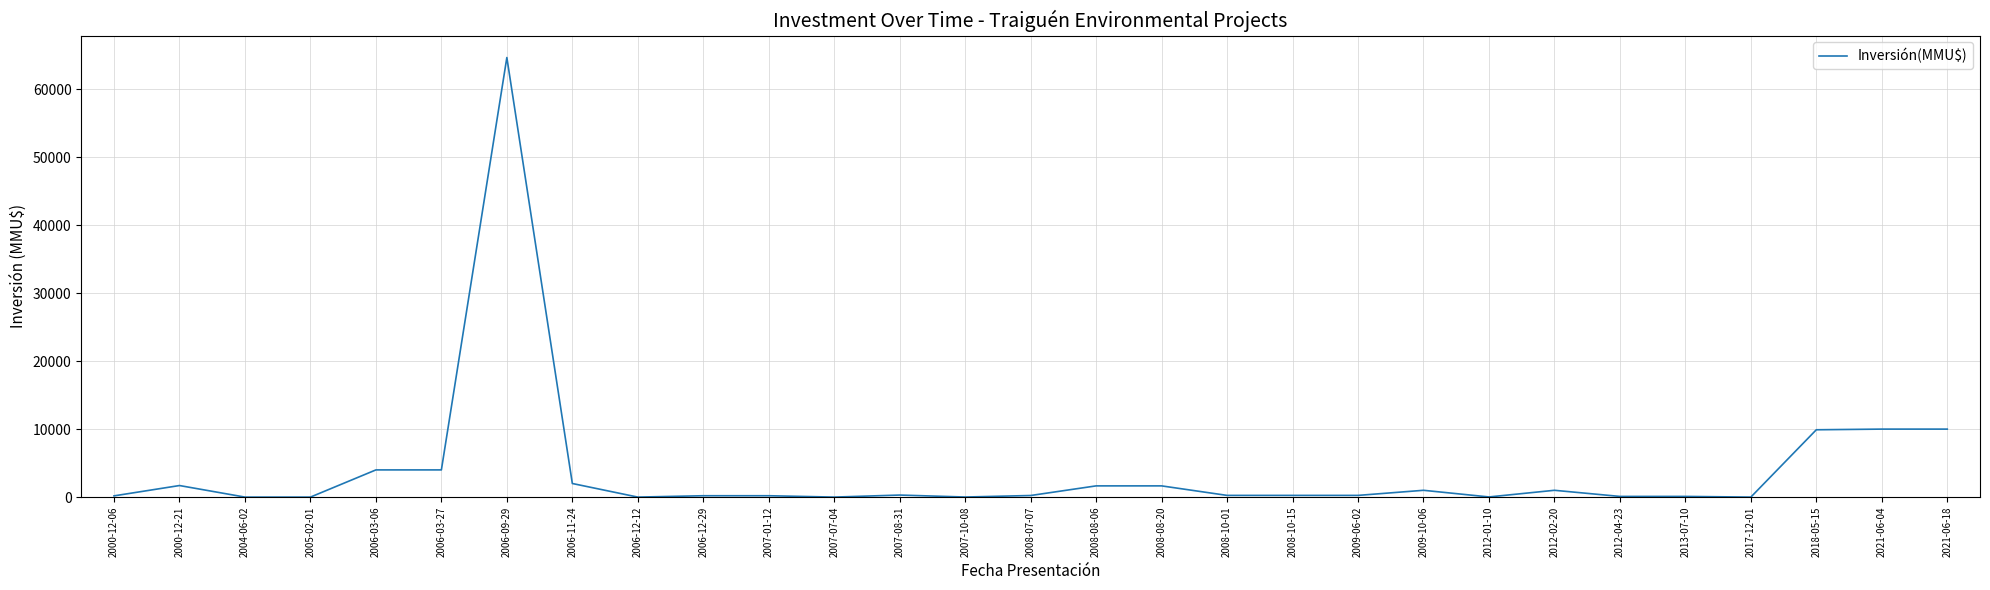

True or false: the data shows 14122 at 2021-06-04.

False